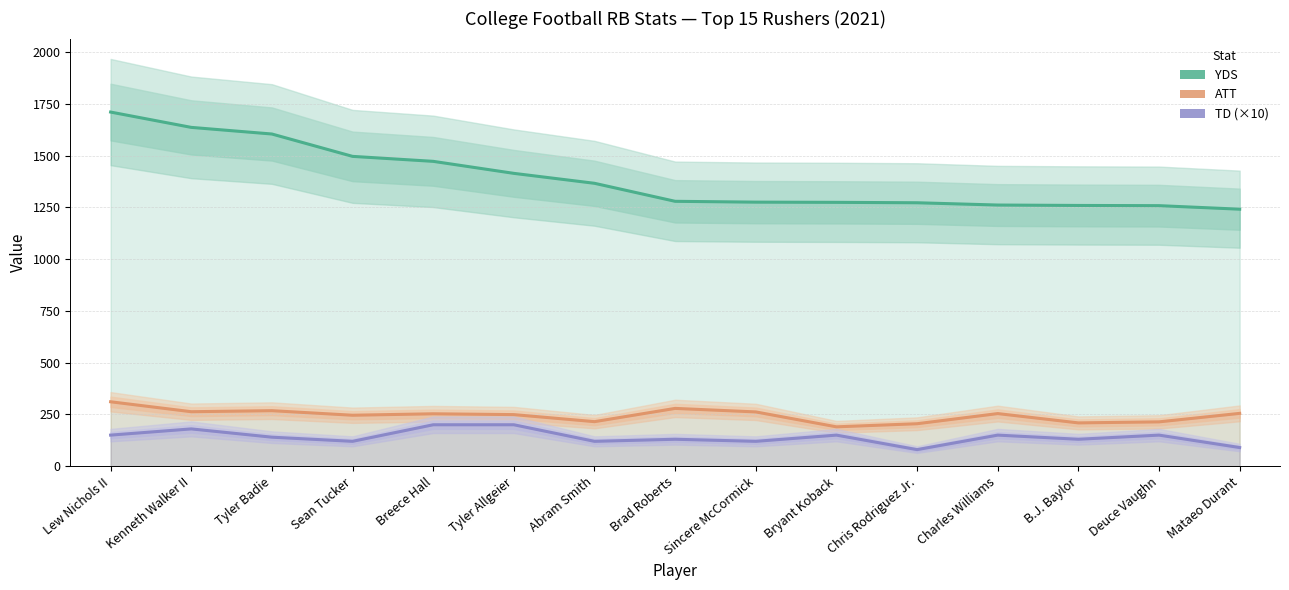

True or false: ATT and TD (×10) intersect in this chart.

False